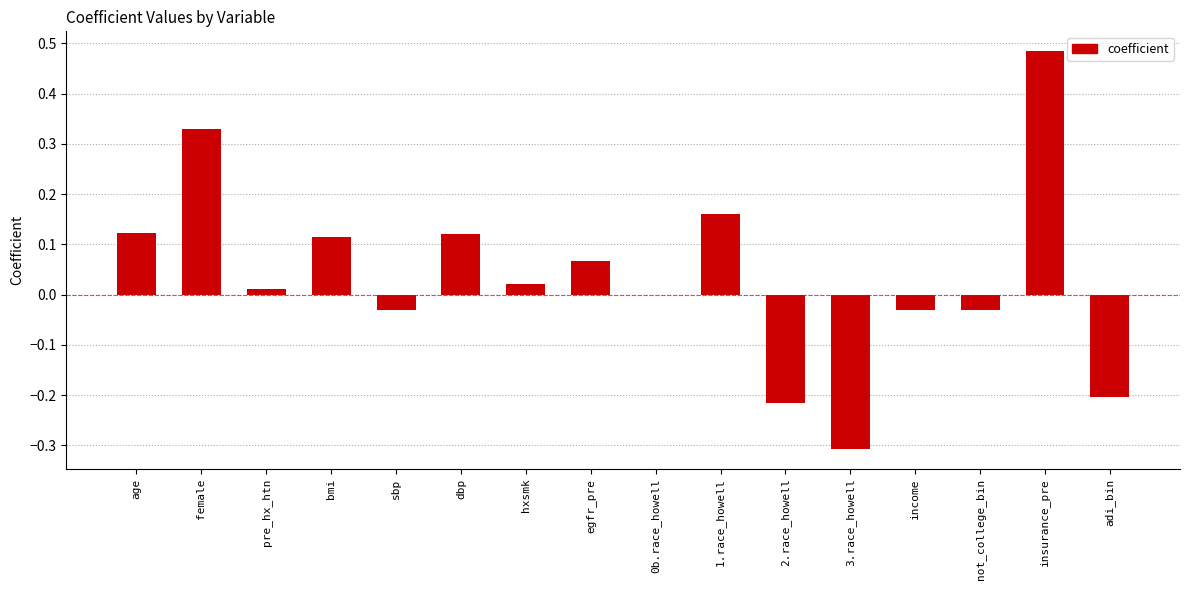

What is the sum of all values?

0.6